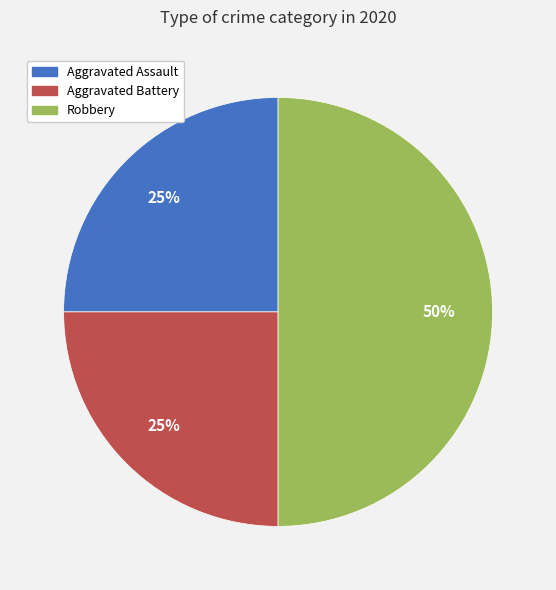

True or false: Aggravated Battery accounts for 25% of the total.

True